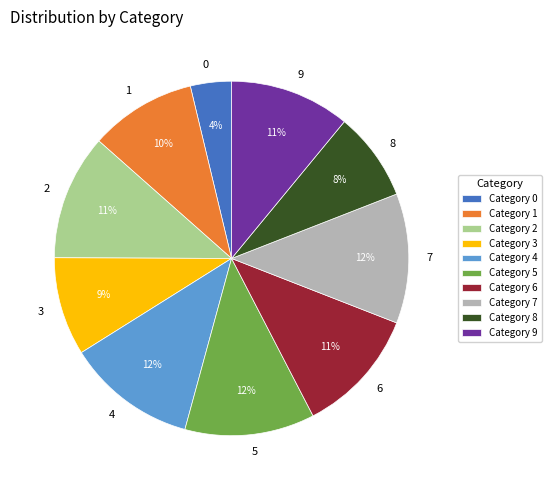

Is there a majority slice in this chart?

No